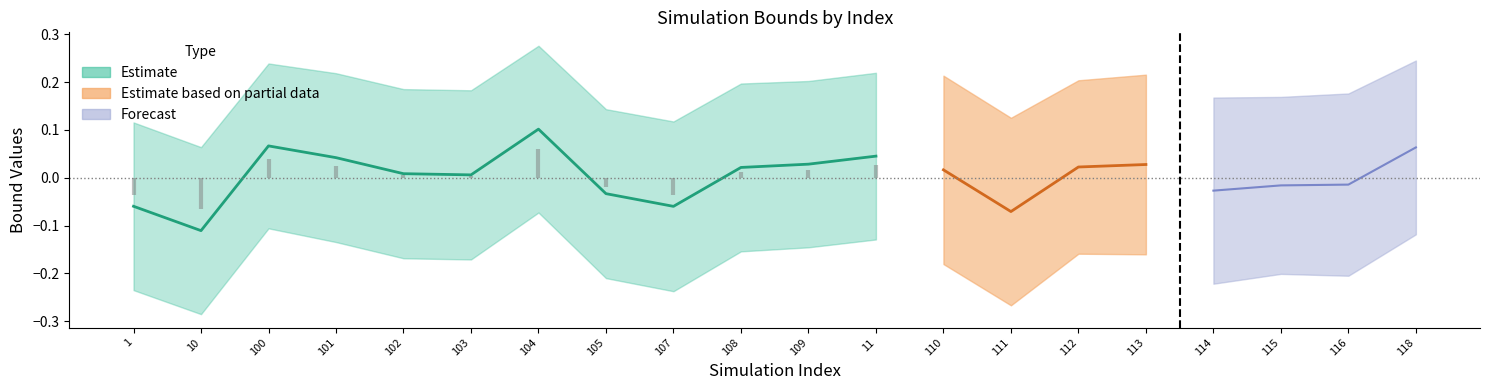

What position from the right is 108?

11